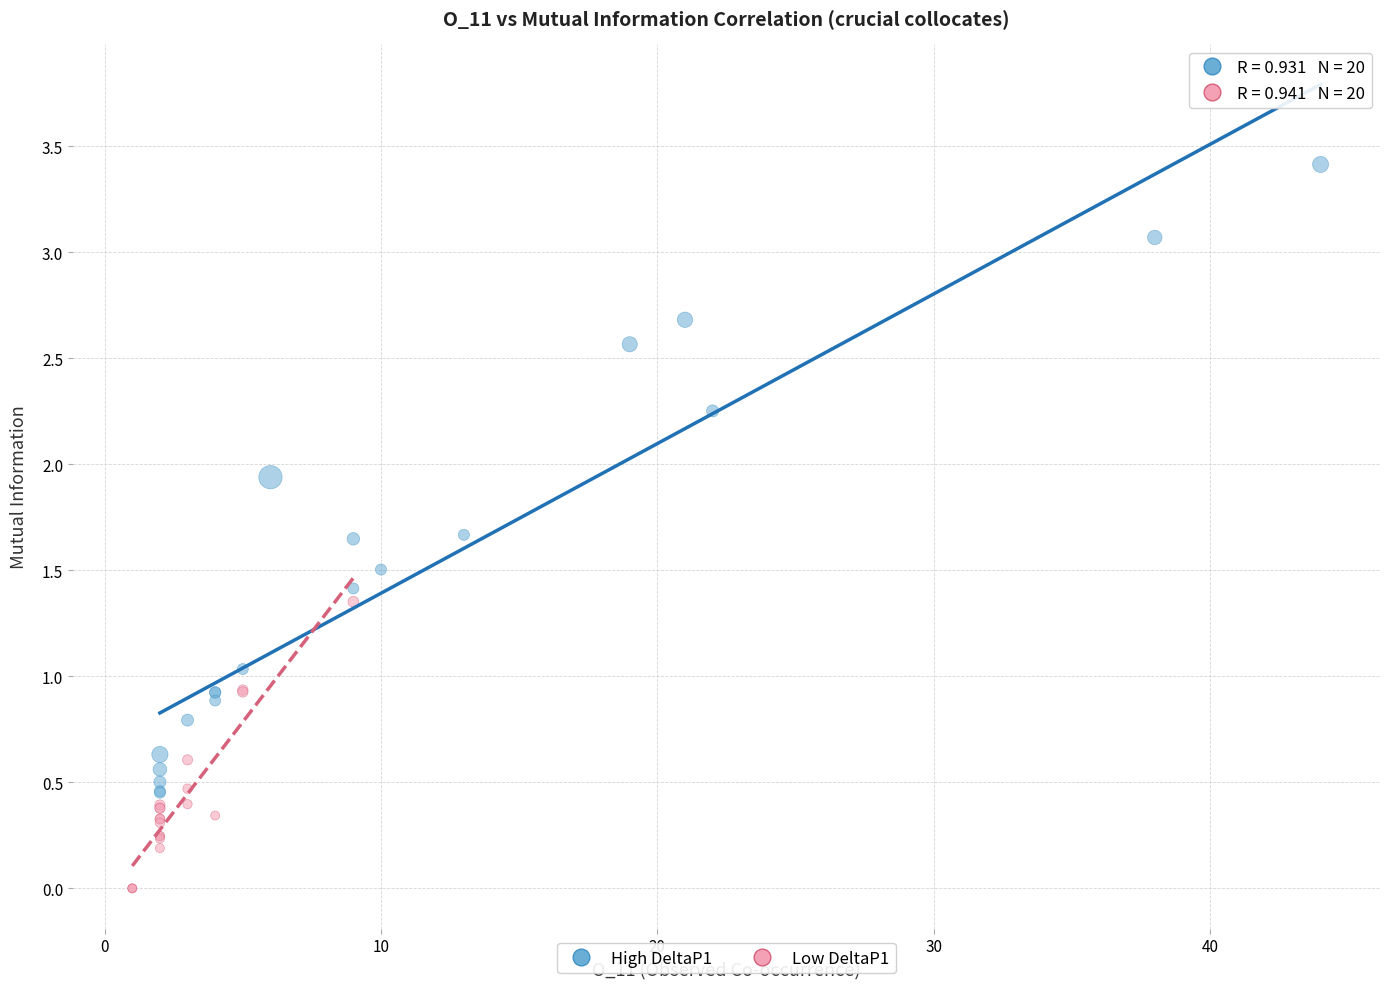

Which series contains the lowest Y value?

Low DeltaP1